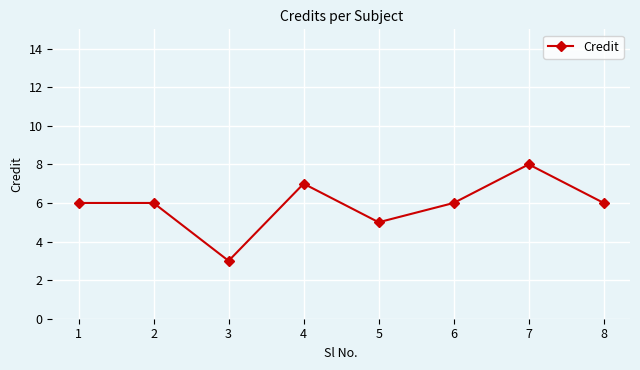

Read the value at 1.

6